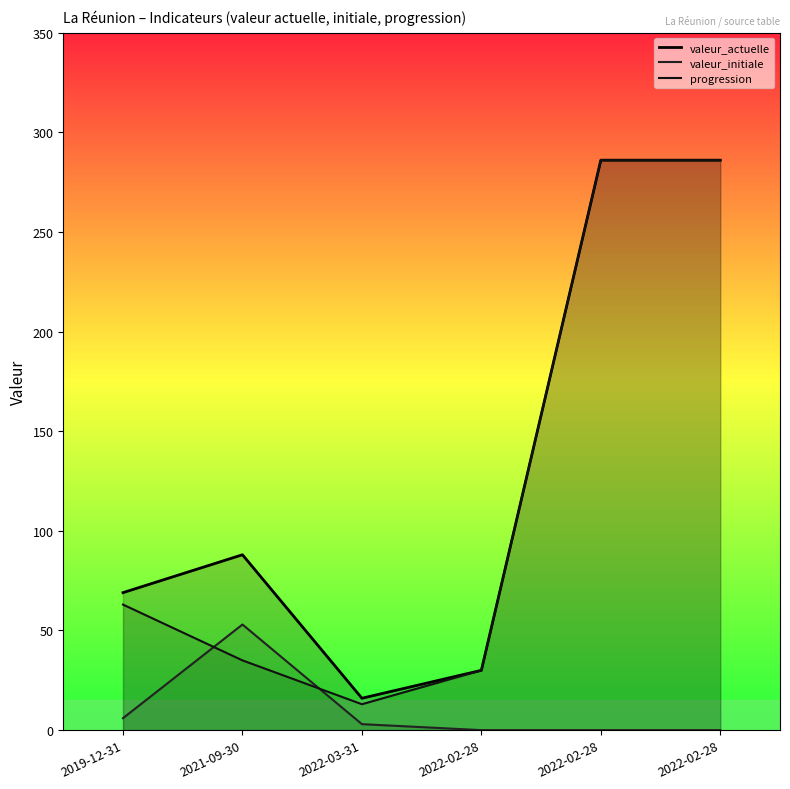

How many lines are shown in the chart?

3